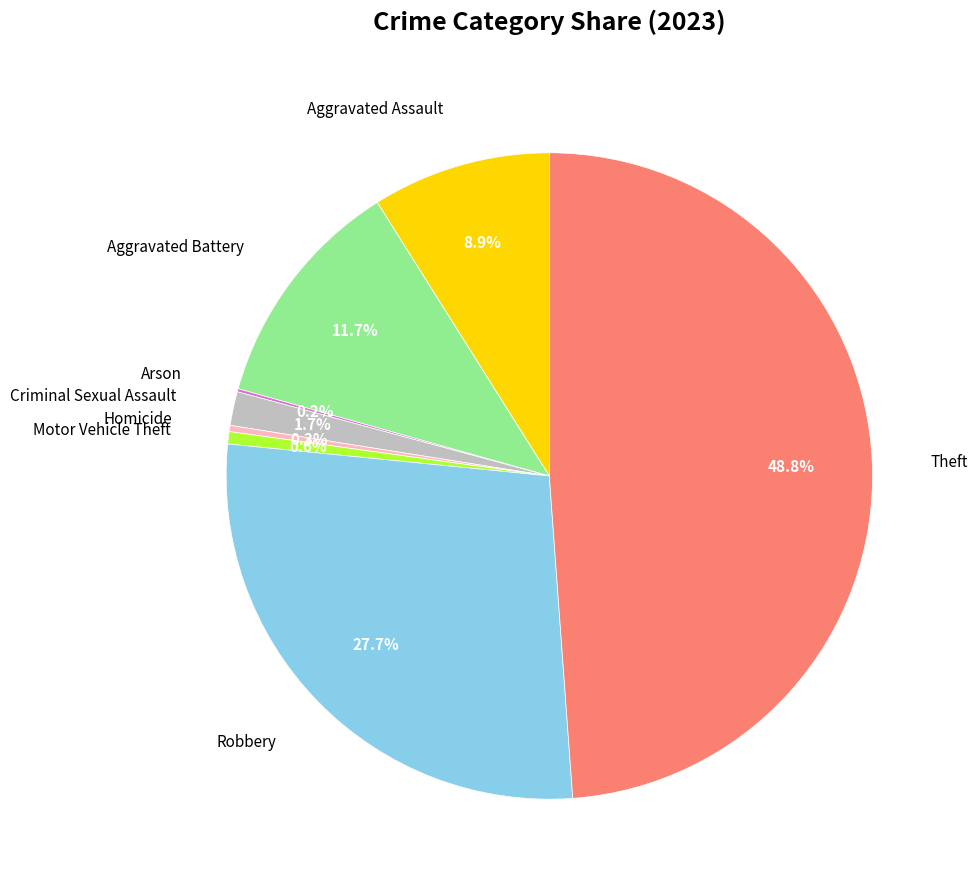

Is the sum of Motor Vehicle Theft and Robbery greater than half?

No